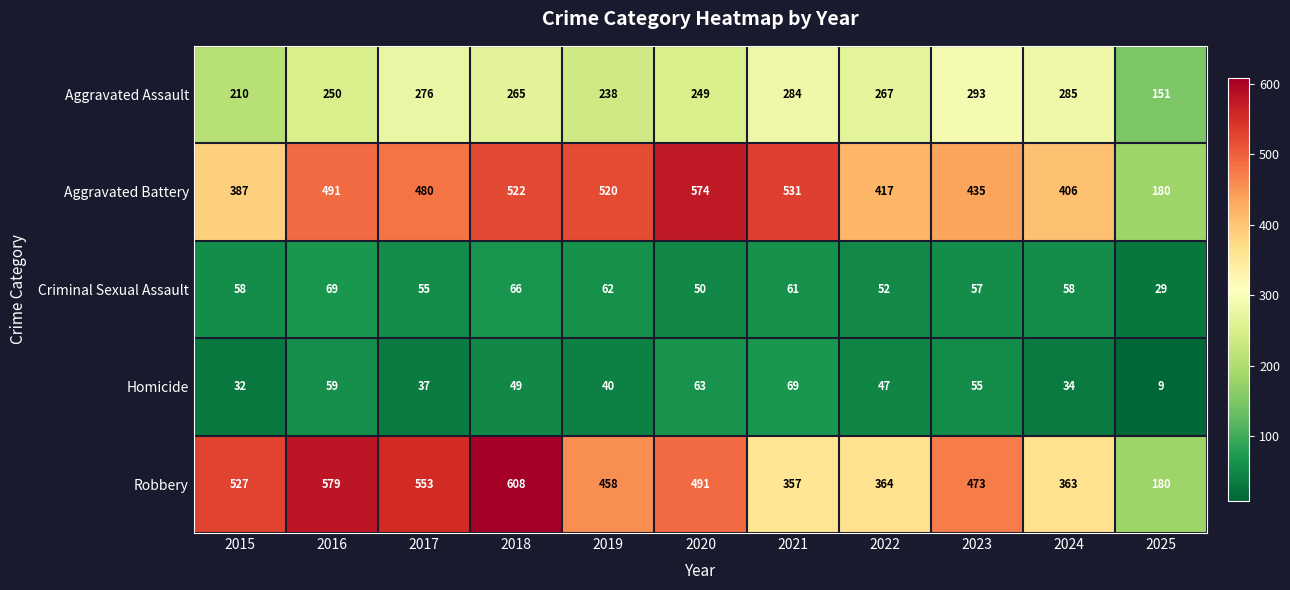

What is the difference between the Aggravated Assault values at 2021 and 2020?

35